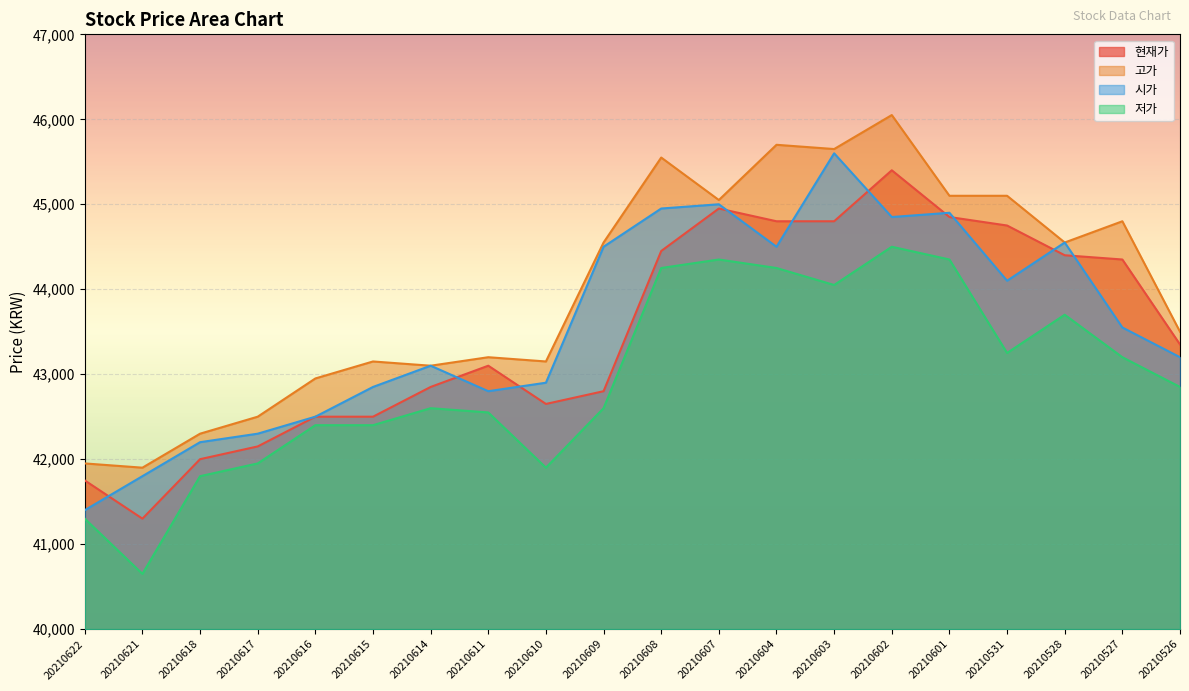

At which category does 저가 reach its first local valley?

20210621